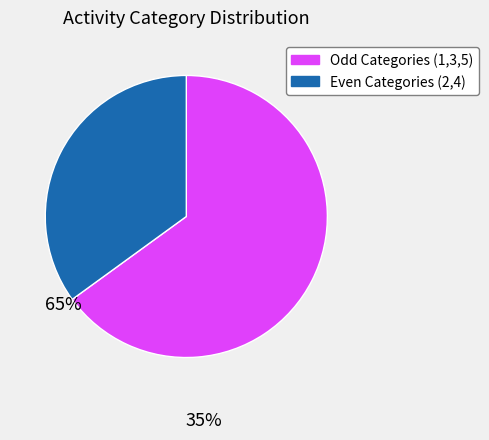

Is there any slice that represents more than half of the pie?

Yes